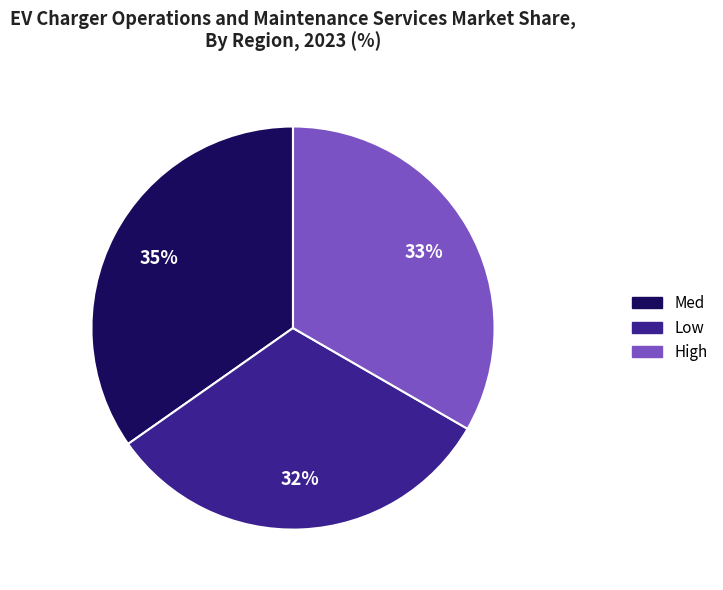

Is there any slice that represents more than half of the pie?

No